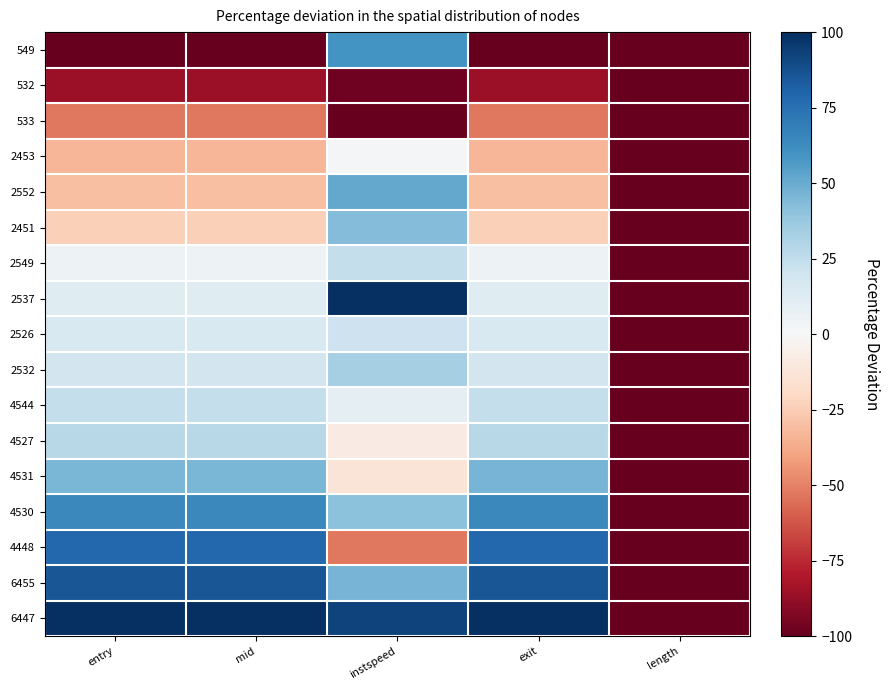

Reading left to right, list all the values displayed in this chart.

549: entry=-100.0	mid=-100.0	instspeed=59.8	exit=-100.0	length=-100.0
532: entry=-85.9	mid=-85.8	instspeed=-97.3	exit=-85.8	length=-100.0
533: entry=-52.4	mid=-52.4	instspeed=-100.0	exit=-52.4	length=-100.0
2453: entry=-33.0	mid=-33.0	instspeed=1.5	exit=-33.0	length=-100.0
2552: entry=-30.1	mid=-30.1	instspeed=51.3	exit=-30.1	length=-100.0
2451: entry=-24.0	mid=-24.0	instspeed=43.5	exit=-24.0	length=-100.0
2549: entry=5.3	mid=5.4	instspeed=24.1	exit=5.4	length=-100.0
2537: entry=12.3	mid=12.3	instspeed=100.0	exit=12.3	length=-100.0
2526: entry=15.2	mid=15.2	instspeed=20.4	exit=15.2	length=-100.0
2532: entry=18.5	mid=18.5	instspeed=33.2	exit=18.5	length=-100.0
4544: entry=23.5	mid=23.6	instspeed=9.2	exit=23.6	length=-100.0
4527: entry=27.9	mid=27.9	instspeed=-8.4	exit=27.9	length=-100.0
4531: entry=46.1	mid=46.1	instspeed=-12.9	exit=46.1	length=-100.0
4530: entry=64.1	mid=64.1	instspeed=40.9	exit=64.1	length=-100.0
4448: entry=78.3	mid=78.3	instspeed=-52.9	exit=78.3	length=-100.0
6455: entry=85.4	mid=85.4	instspeed=46.5	exit=85.4	length=-100.0
6447: entry=100.0	mid=100.0	instspeed=92.3	exit=100.0	length=-100.0